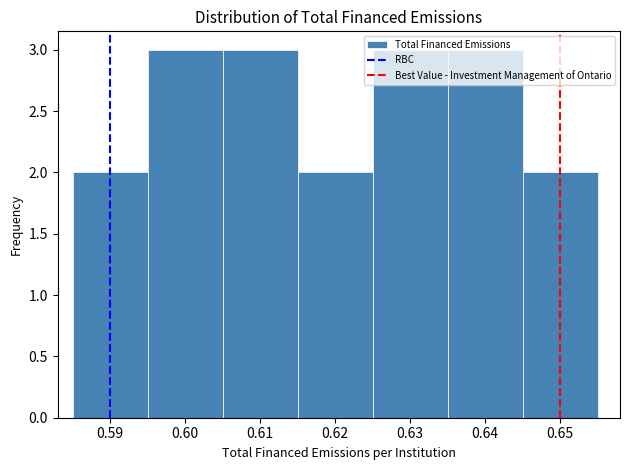

Reading left to right, list every bar in this chart as the range it spans on the x-axis followed by its height. The values are not printed on the chart, so give them approximately, as read against the axis.

0.585 to 0.595: 2
0.595 to 0.605: 3
0.605 to 0.615: 3
0.615 to 0.625: 2
0.625 to 0.635: 3
0.635 to 0.645: 3
0.645 to 0.655: 2